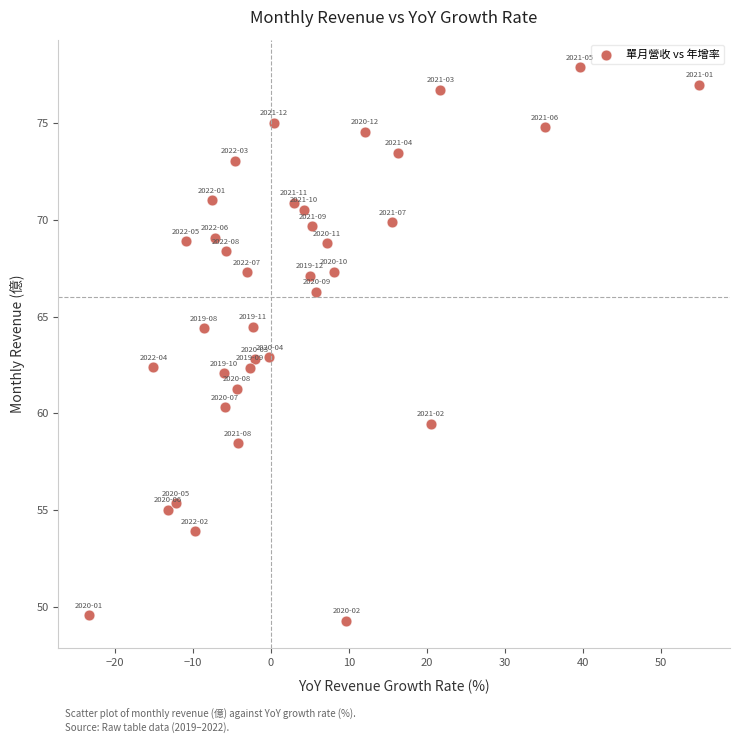

What is the range of Y values (max minus min)?

28.6